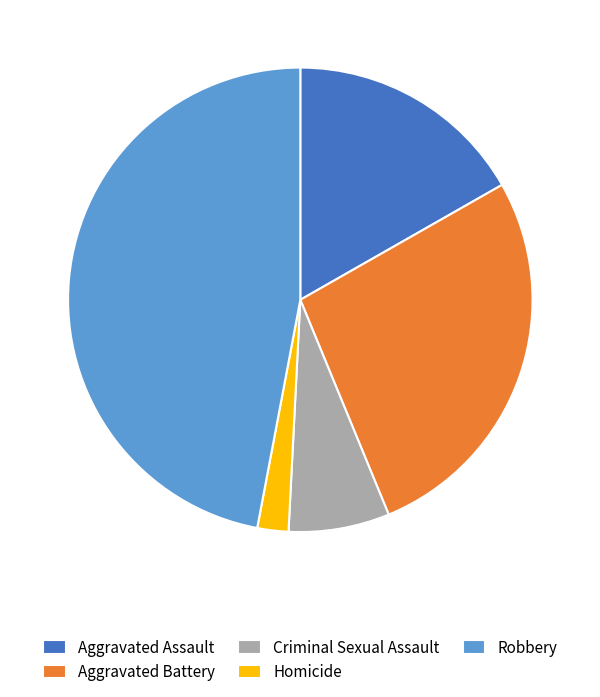

Between Robbery and Aggravated Assault, which is larger?

Robbery